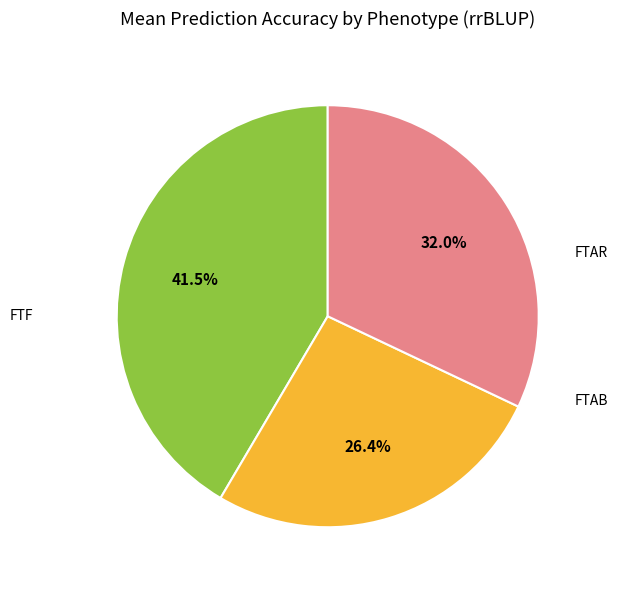

How many segments does this pie chart have?

3